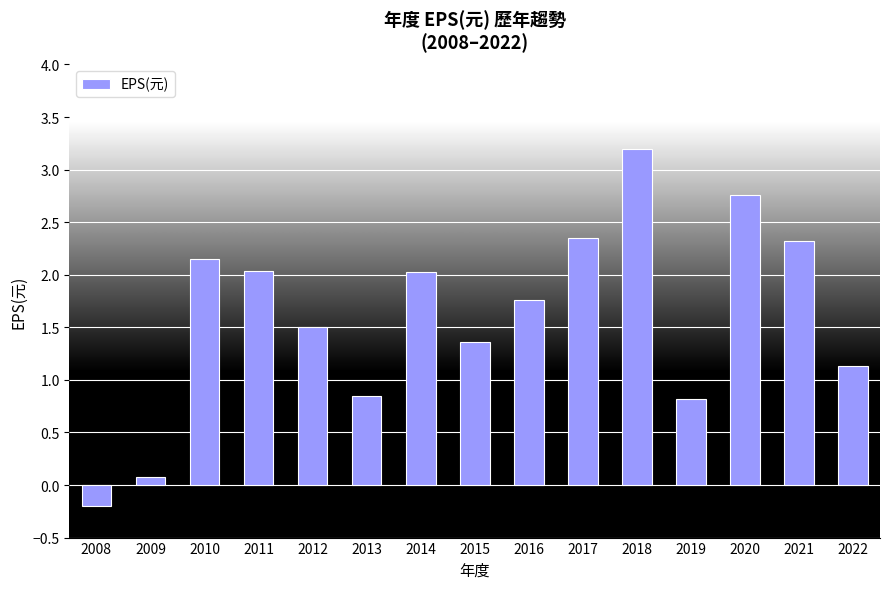

Is it true that the value at 2014 is 2.0?

True